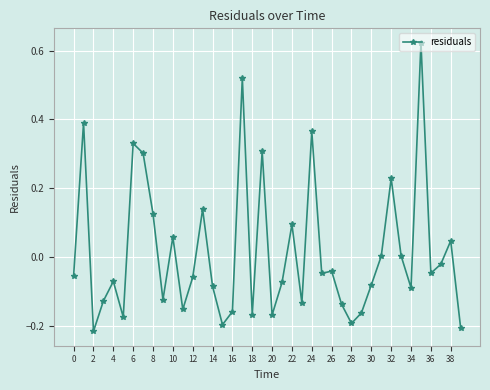

True or false: the data has more than 0 interior local peaks.

True